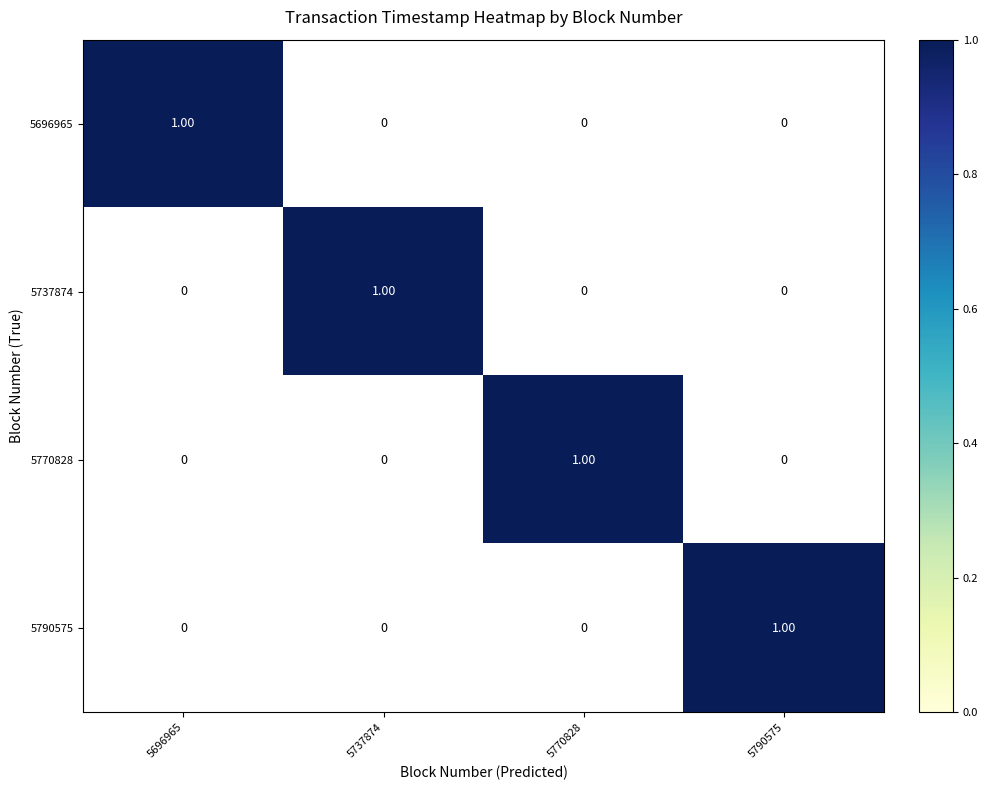

Which has a higher value, 5737874 or 5696965?

5696965